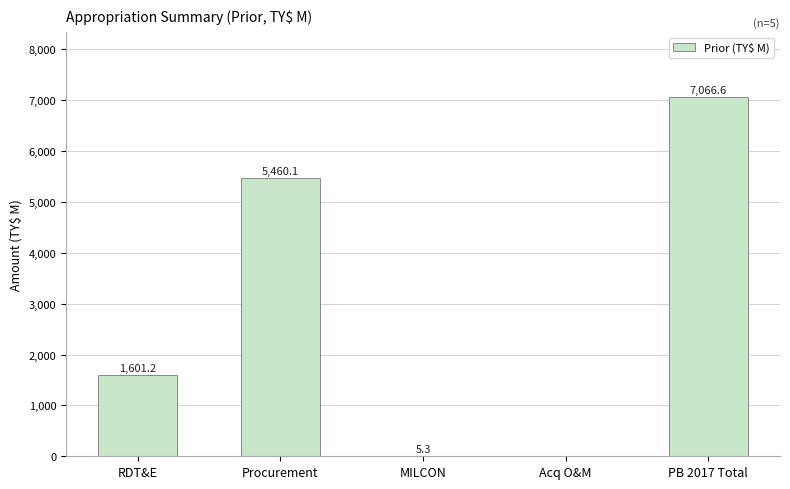

The chart shows a value of 7066.6 at PB 2017 Total. True or false?

True